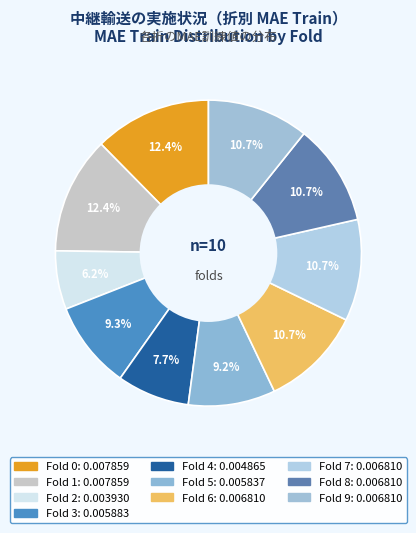

How many segments does this pie chart have?

10